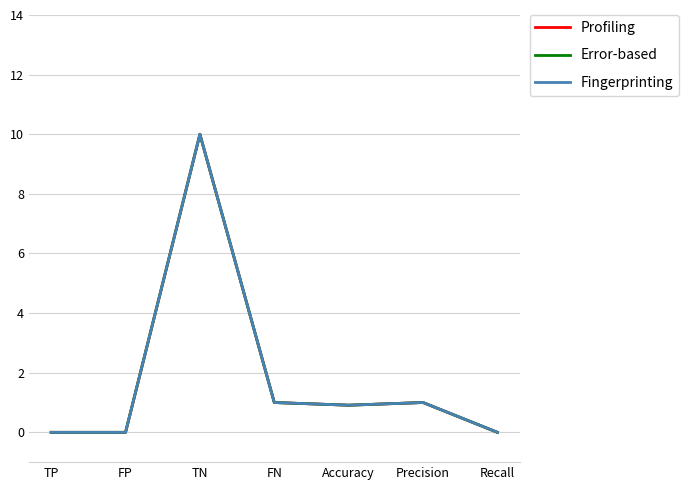

Which category has the lowest value in the Fingerprinting series?

TP